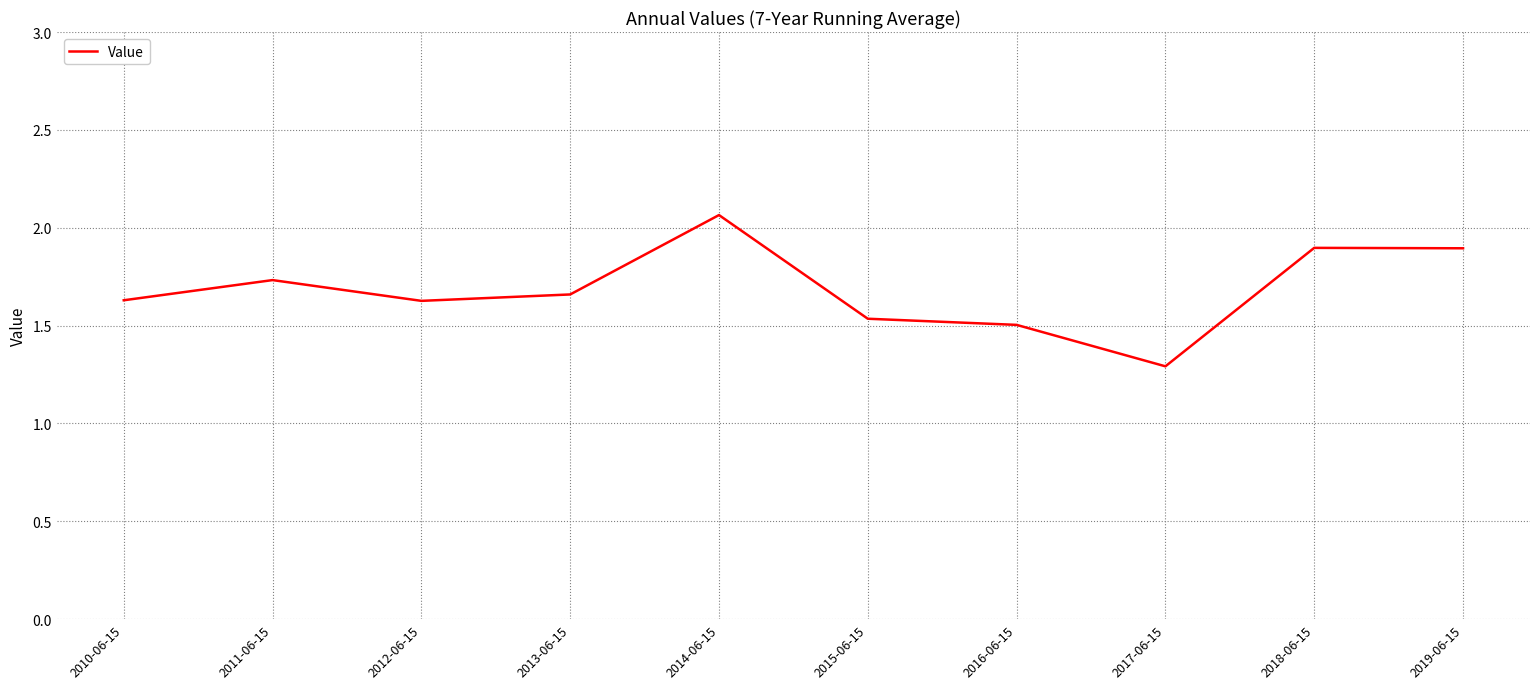

What is the approximate value at 2010-06-15?

1.6